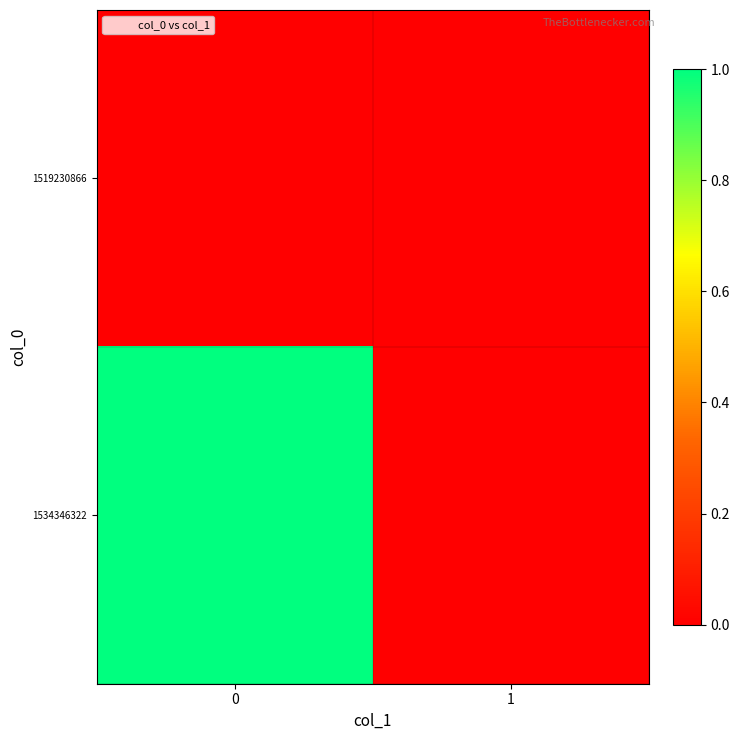

Rank the series by their average value, from lowest to highest.

1519230866, 1534346322